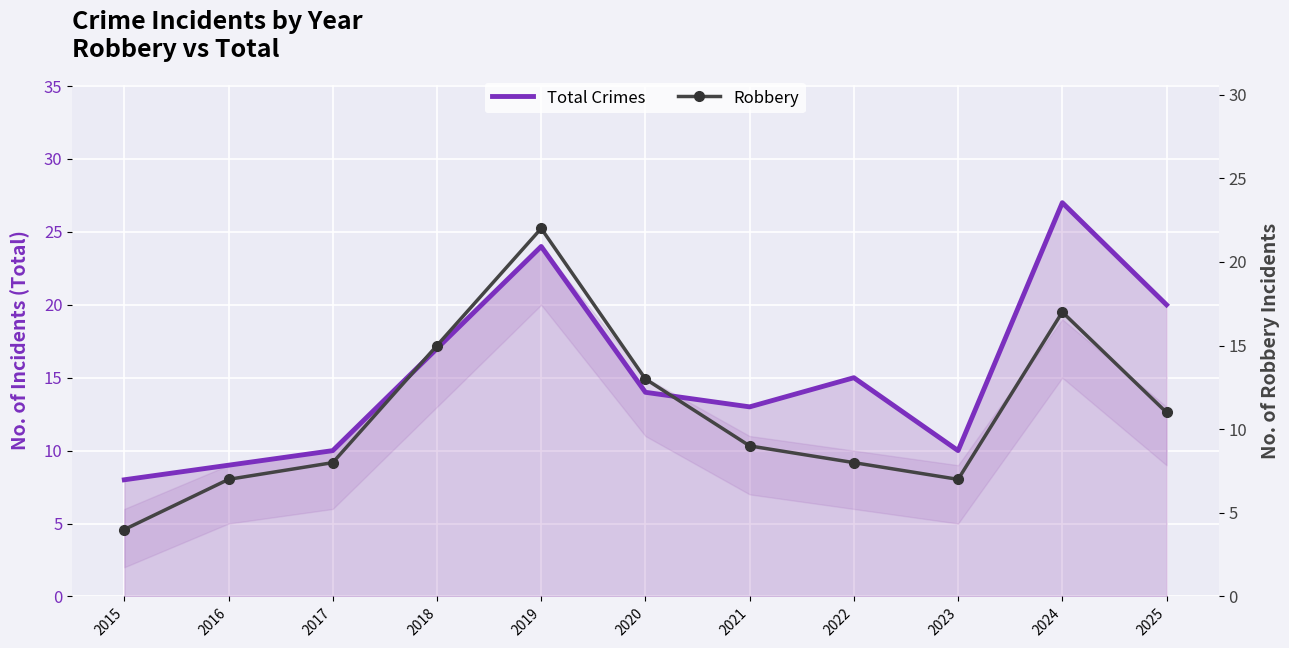

List the labels in order of Robbery value, largest first.

2019, 2024, 2018, 2020, 2025, 2021, 2017, 2022, 2016, 2023, 2015